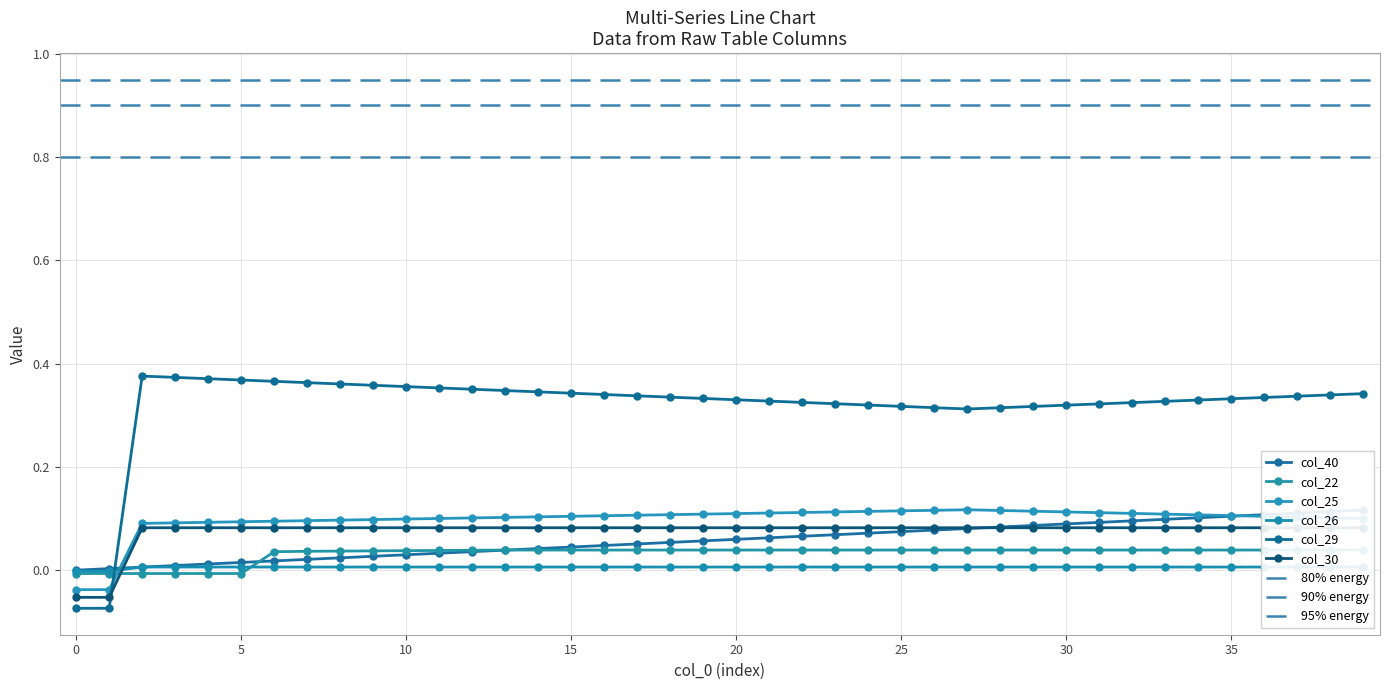

Count the col_25 values in the range 0 to 1.

38